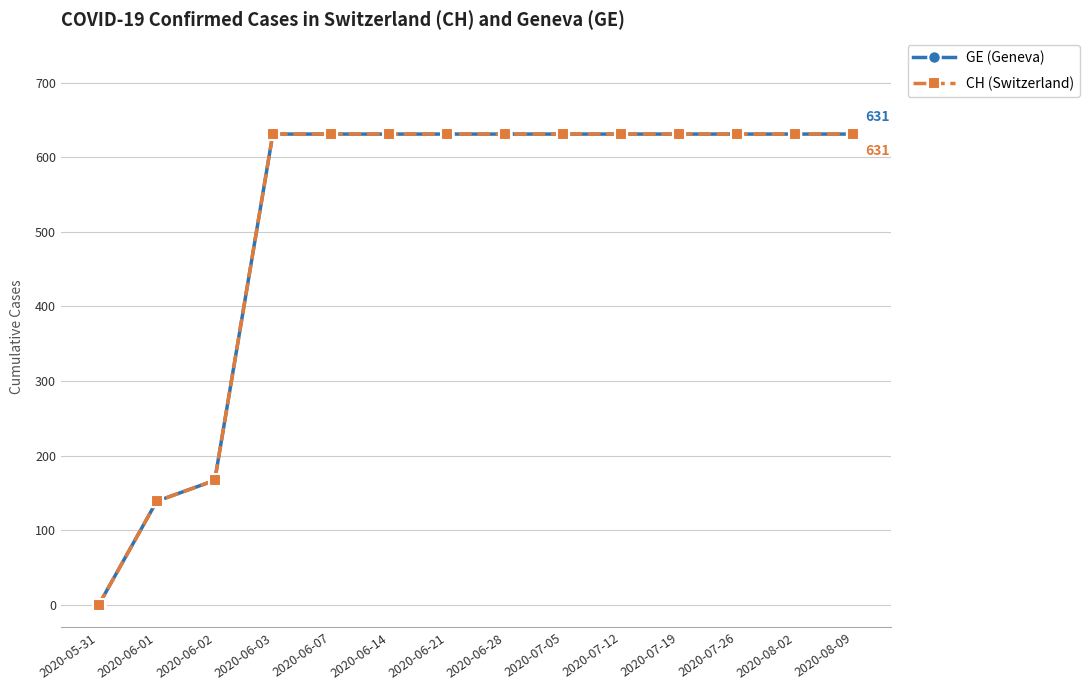

Is this an area chart (filled region under the line)?

No